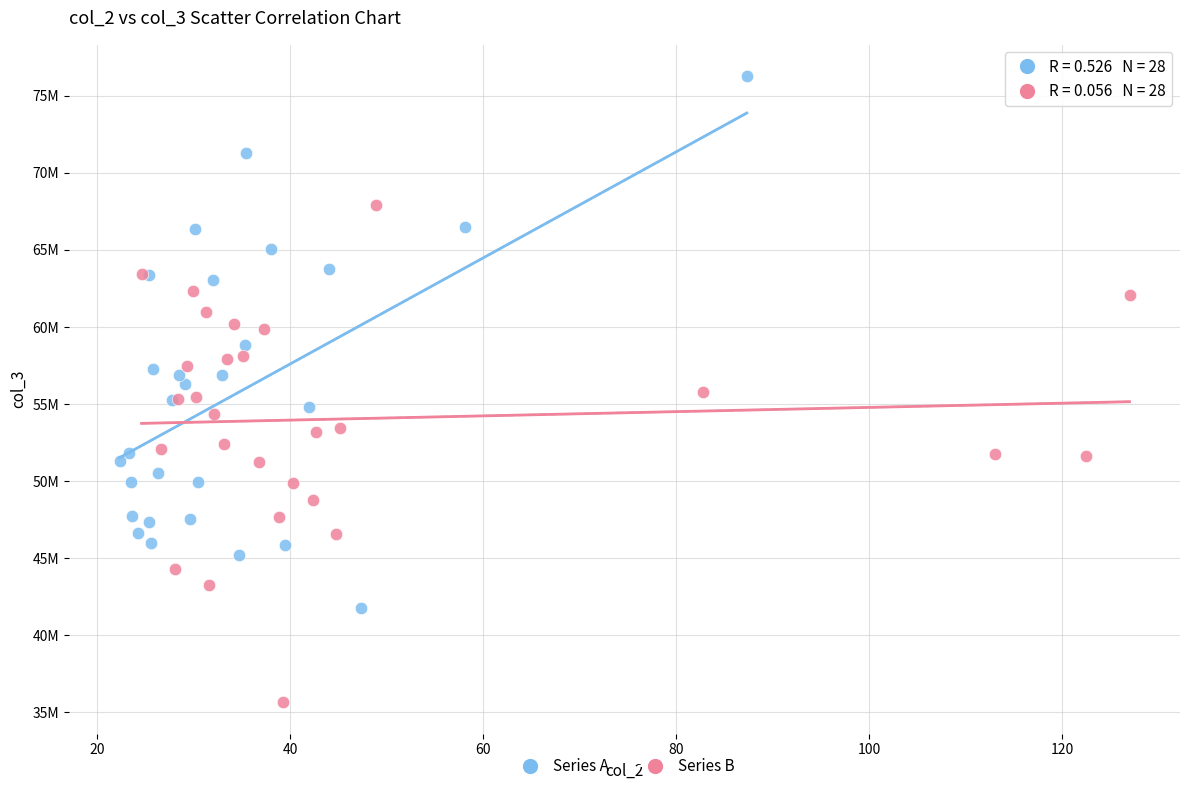

Which series contains the highest Y value?

Series A